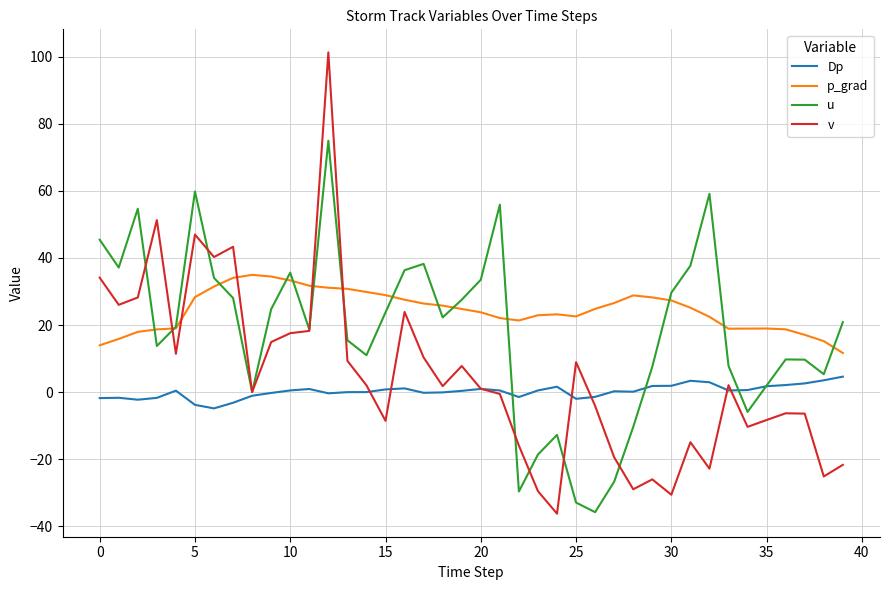

True or false: p_grad and Dp cross at least once.

False